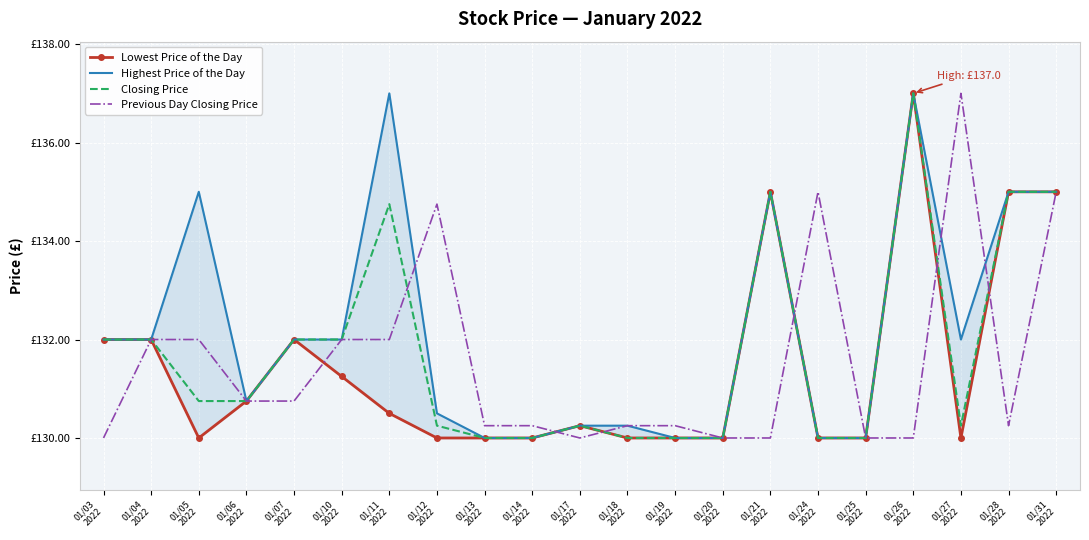

Which category has the highest value in the Lowest Price of the Day series?

01/26
2022